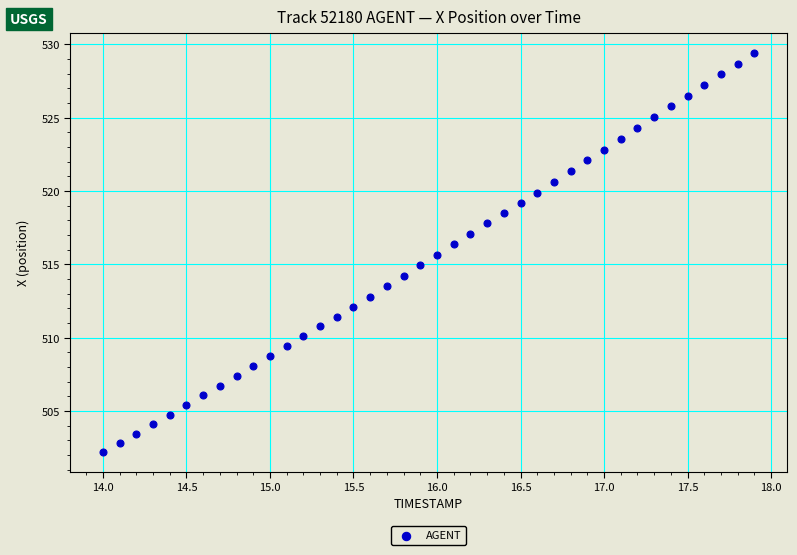

What is the range of Y values (max minus min)?

27.2